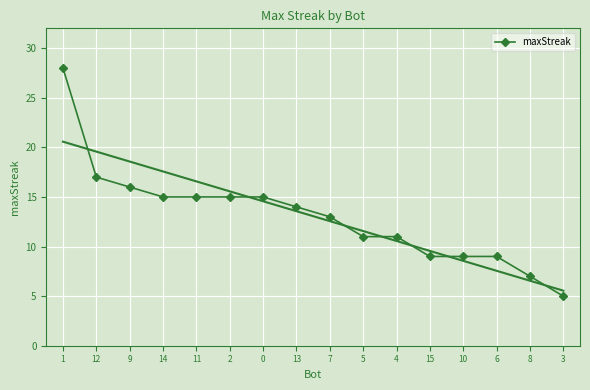

Reading right to left, extract all data points from this chart.

5	7	9	9	9	11	11	13	14	15	15	15	15	16	17	28